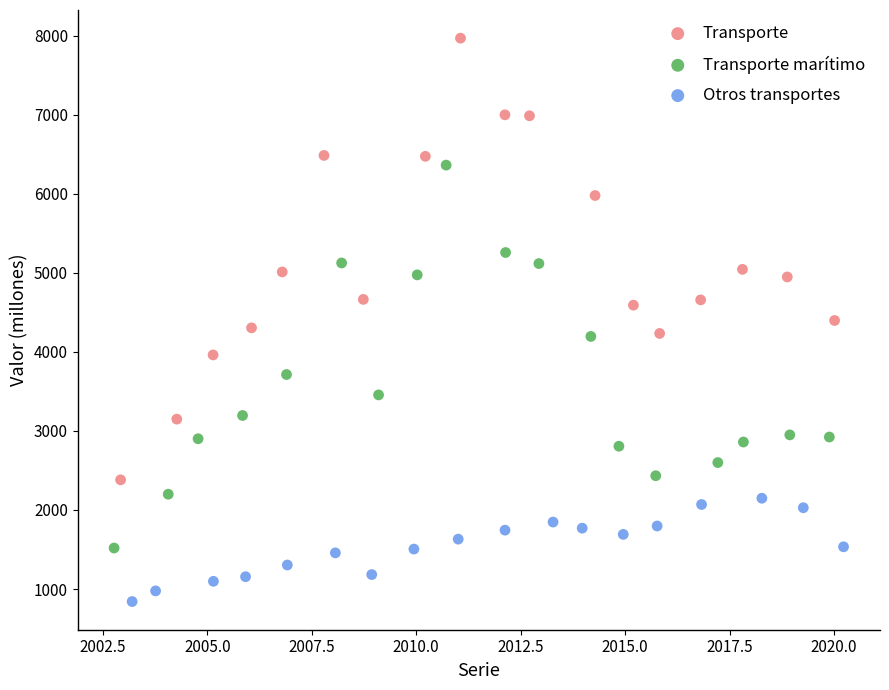

Which series has the largest Y range (max minus min)?

Transporte